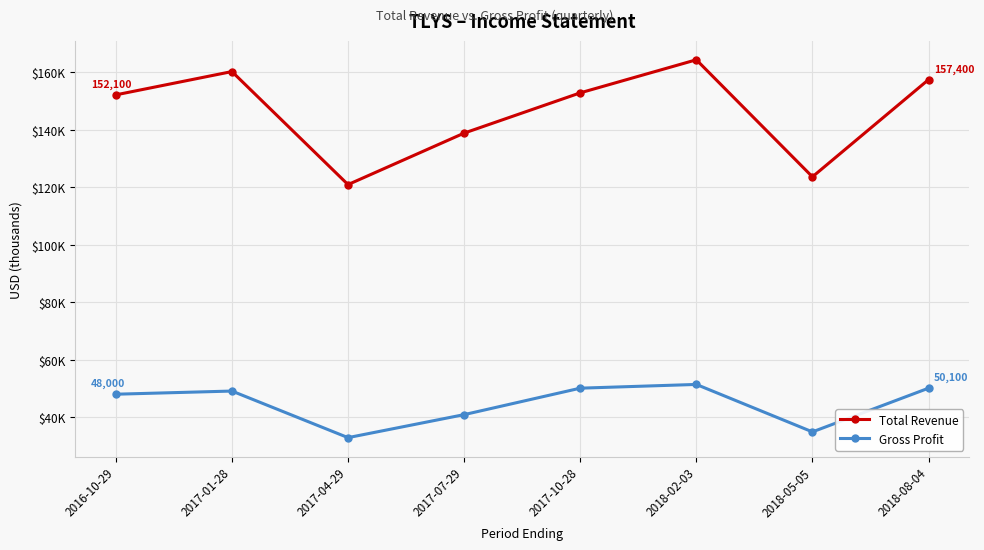

True or false: Gross Profit and Total Revenue intersect in this chart.

False